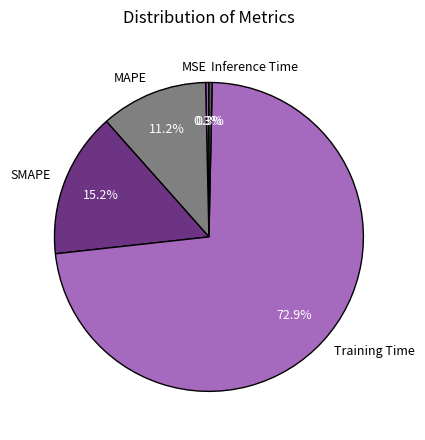

Is there any slice that represents more than half of the pie?

Yes